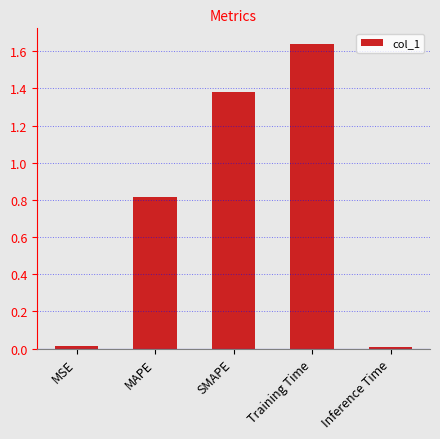

What is the label of the 2nd bar from the right?

Training Time